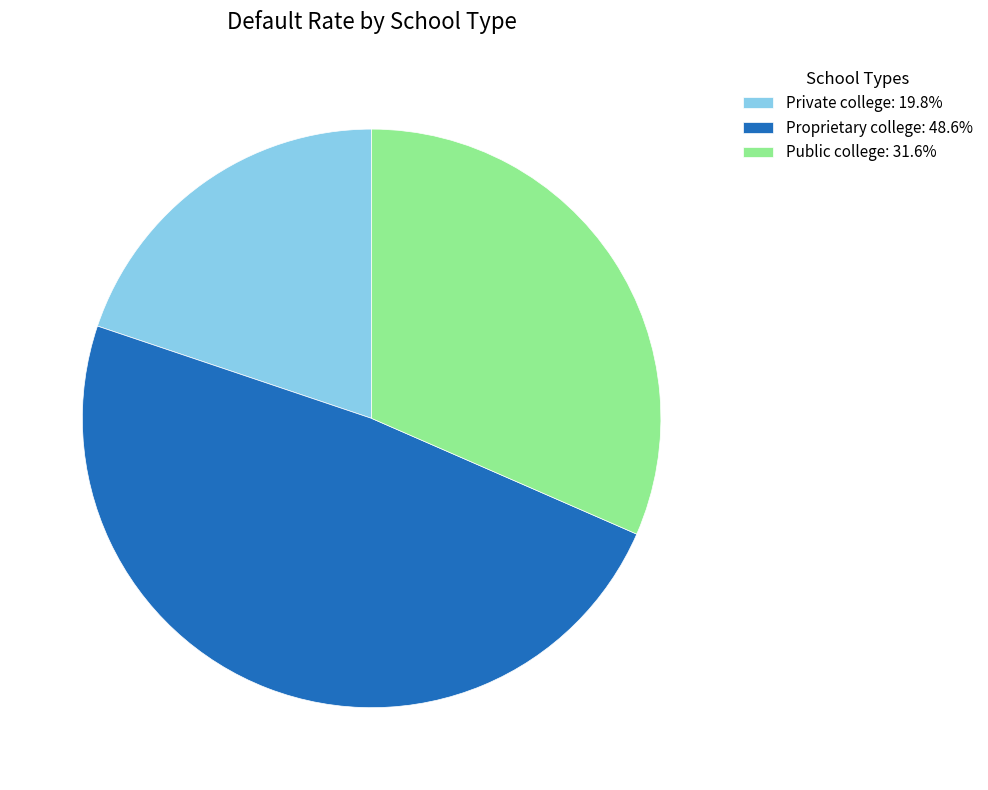

Is it true that Private college is 29% of the pie?

False